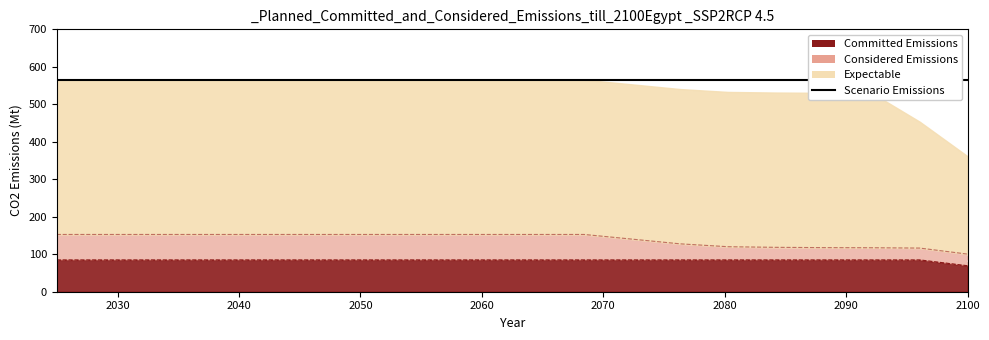

What is the value of the Considered Emissions point at the 2nd from the left?

152.7